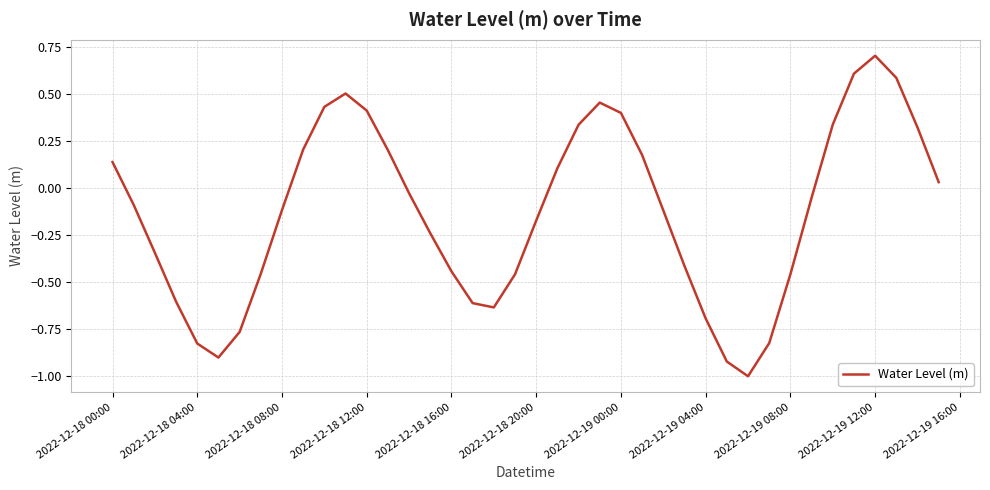

Count the number of values greater than 0.

17